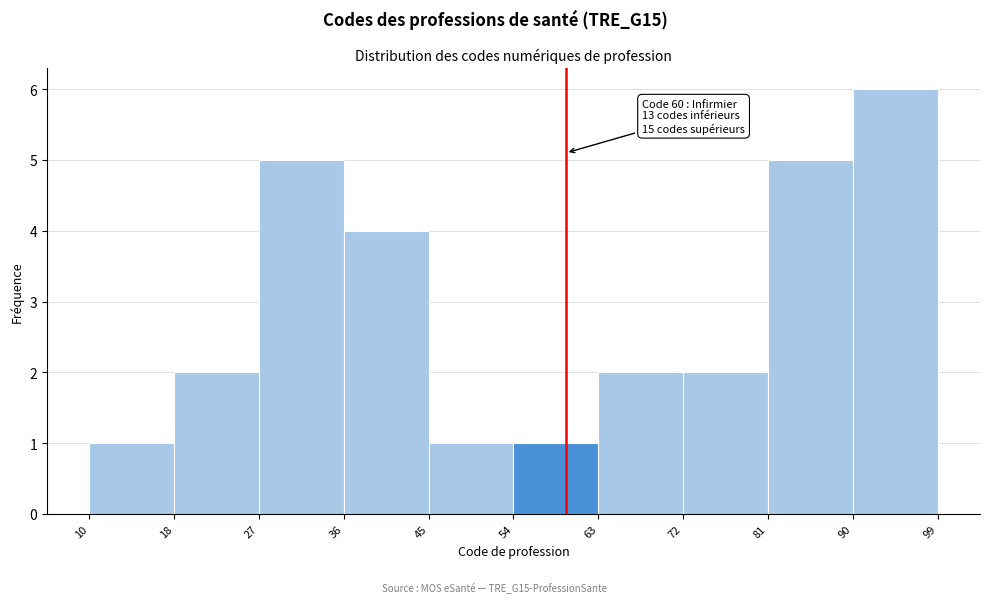

Over which range of the x-axis is the bar tallest?

90 to 99